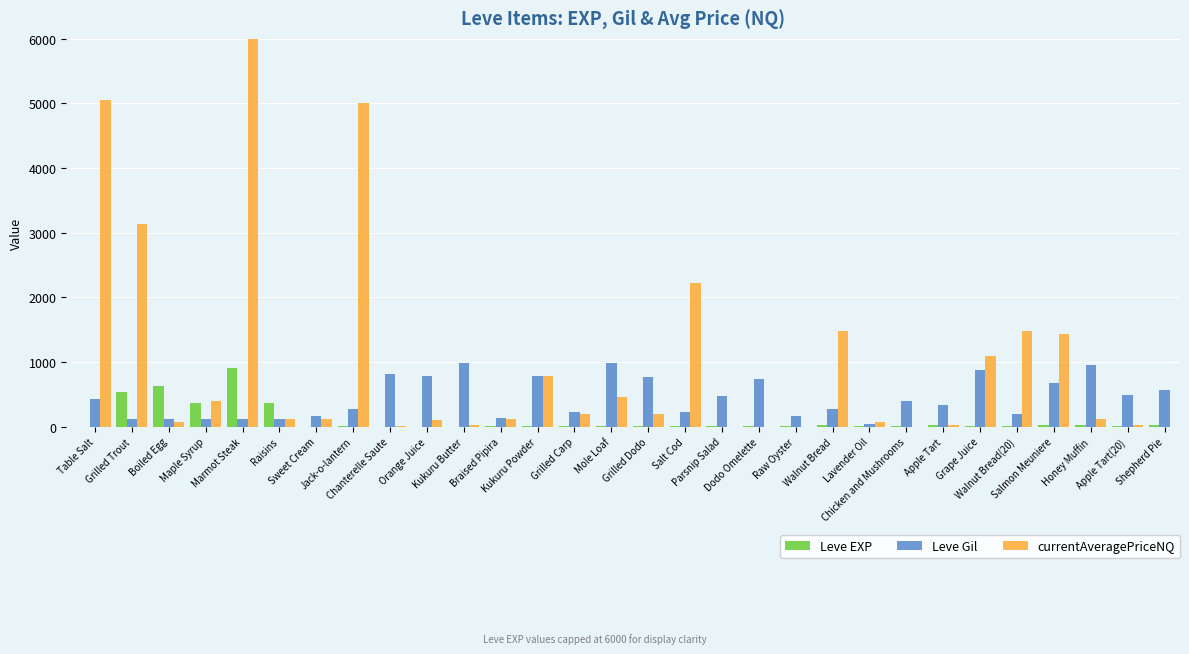

Which series has the largest total across all categories?

currentAveragePriceNQ